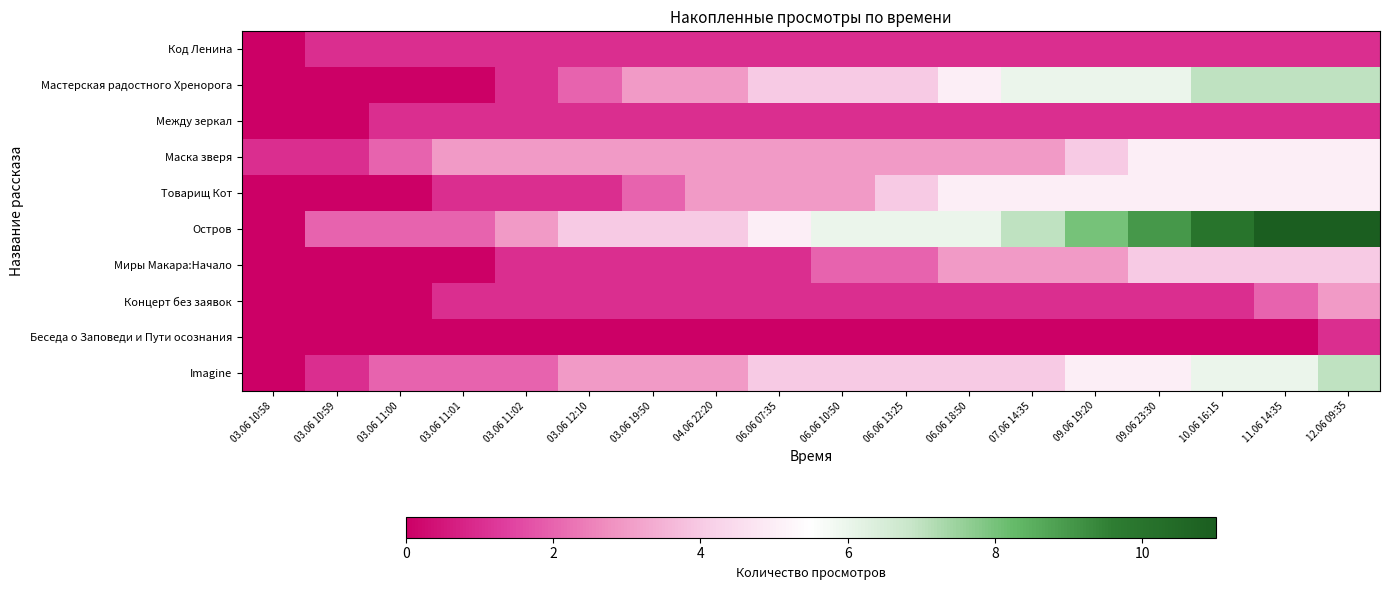

Between 12.06 09:35 and 03.06 10:58, which is larger?

12.06 09:35